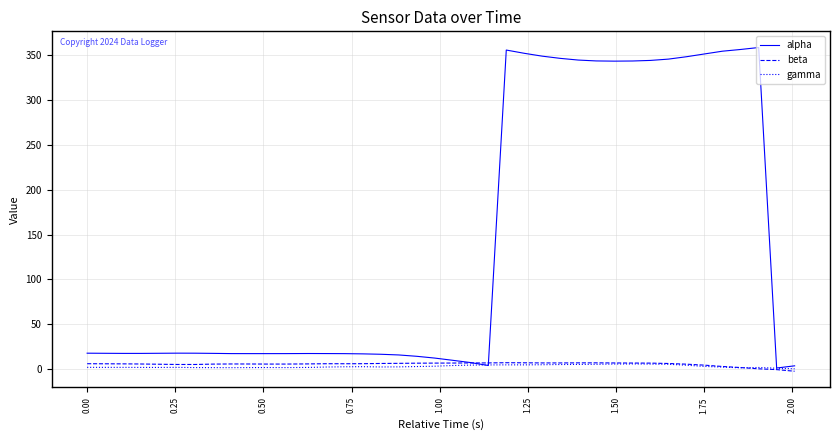

What is the sum of all alpha values?

5599.2